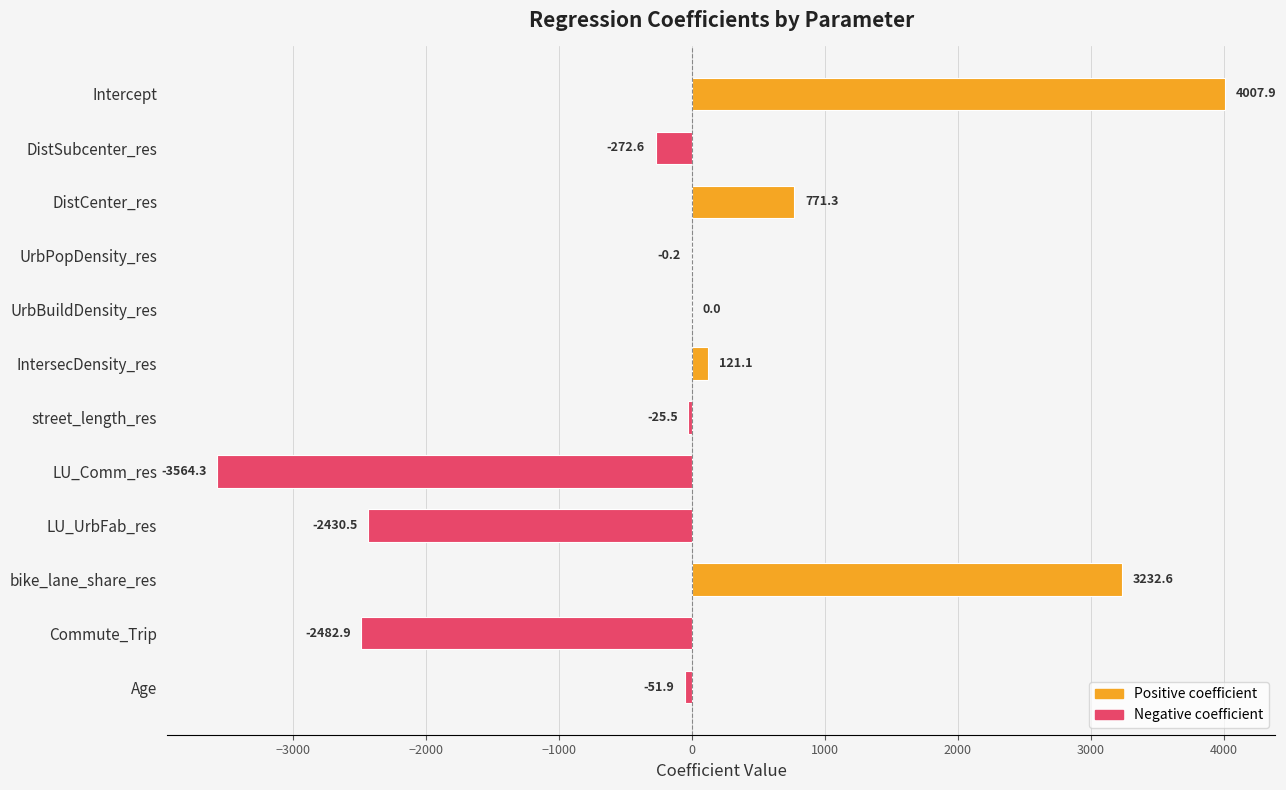

What is the sum of the values at Age and LU_UrbFab_res?

-2482.4